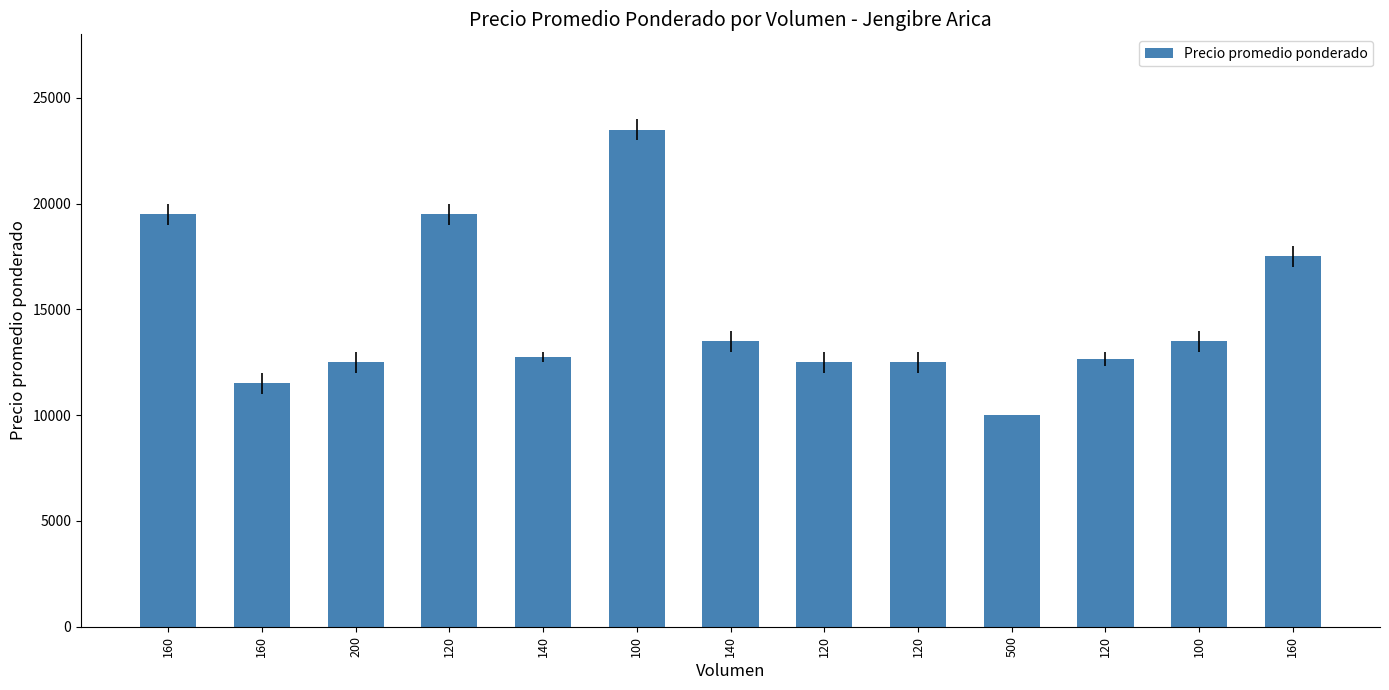

How many bars are there in total?

13